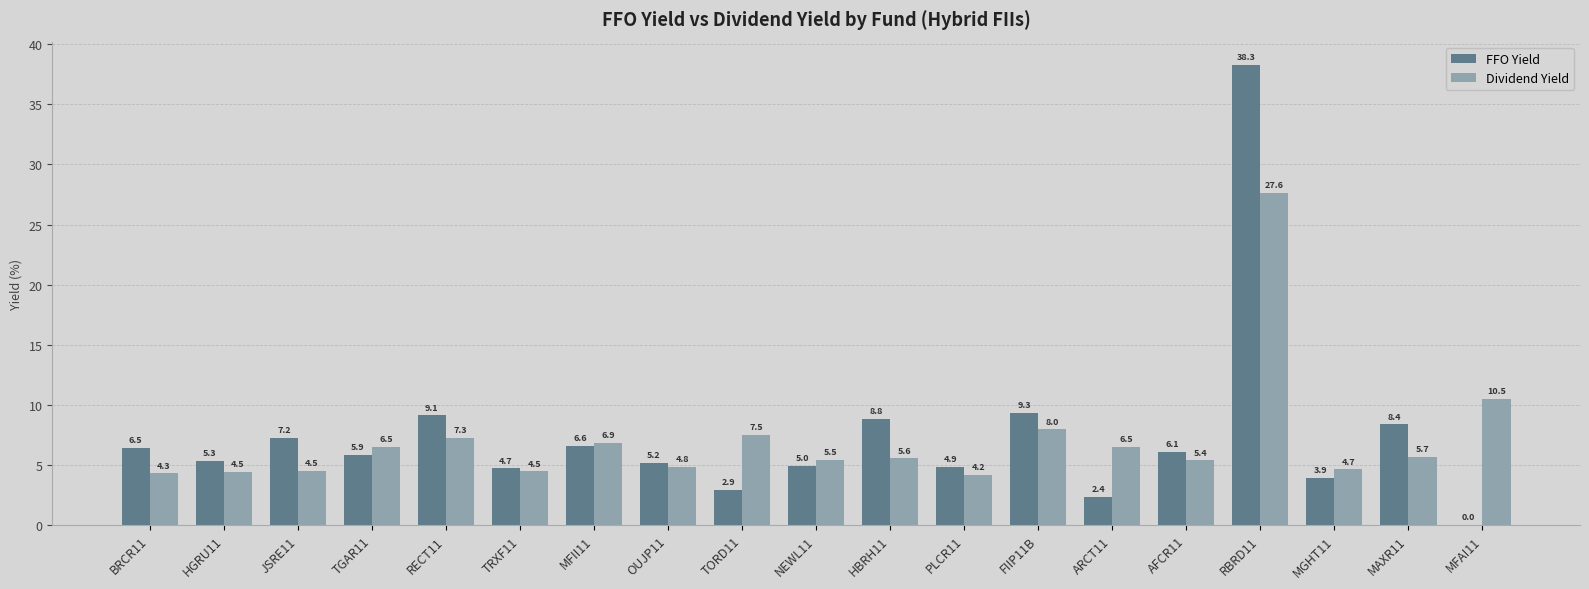

How many data points in FFO Yield are above 5?

12